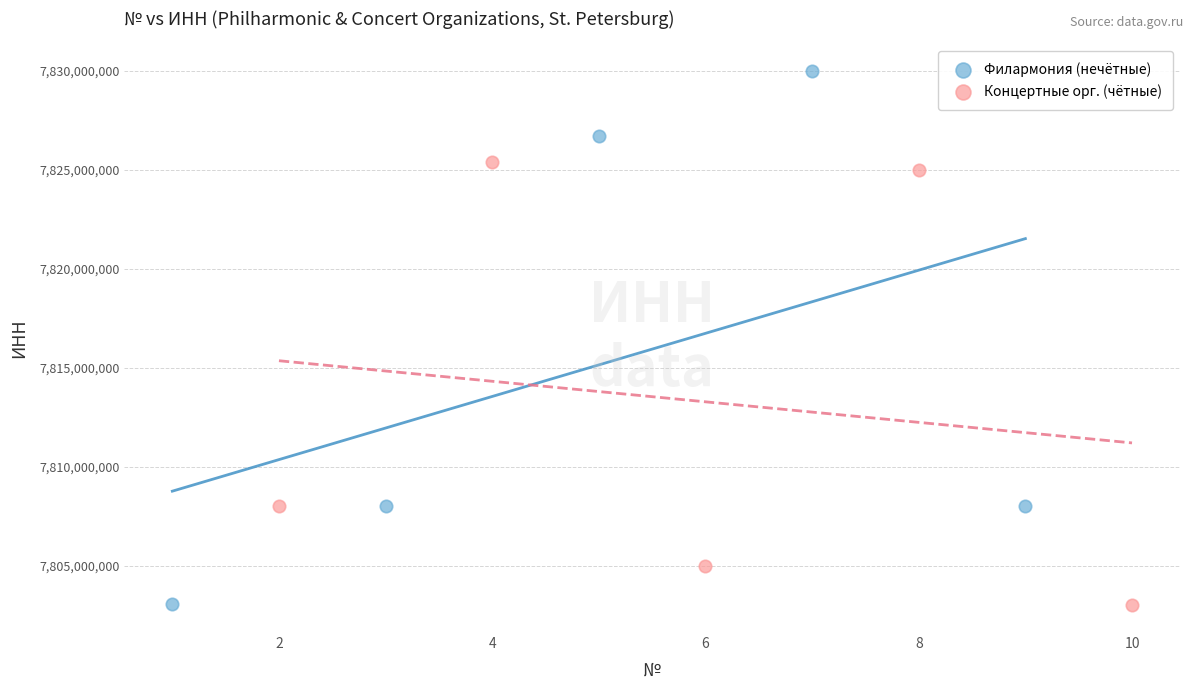

Which series has the largest Y range (max minus min)?

Филармония (нечётные)